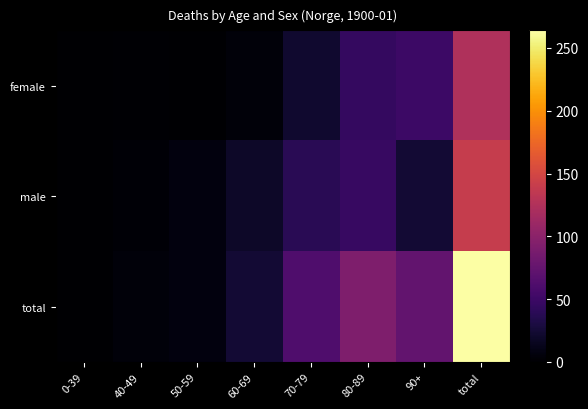

Which series has the largest total across all categories?

total